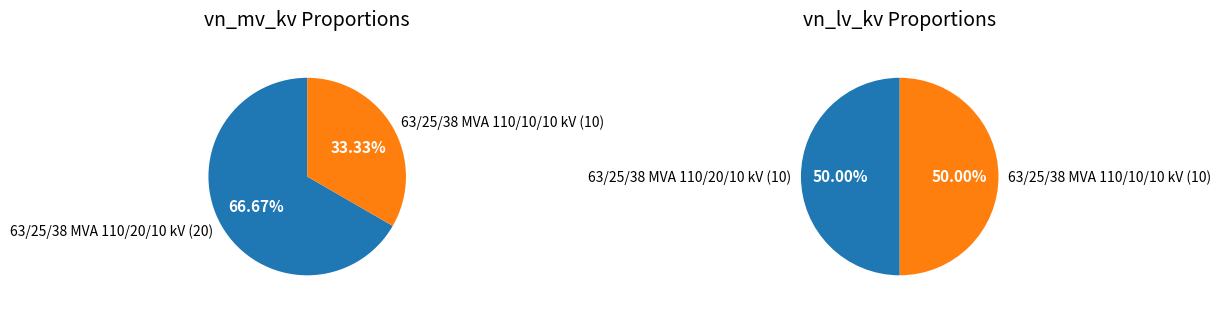

To the nearest percent, what is the difference between the largest and smallest slice percentages?

33%